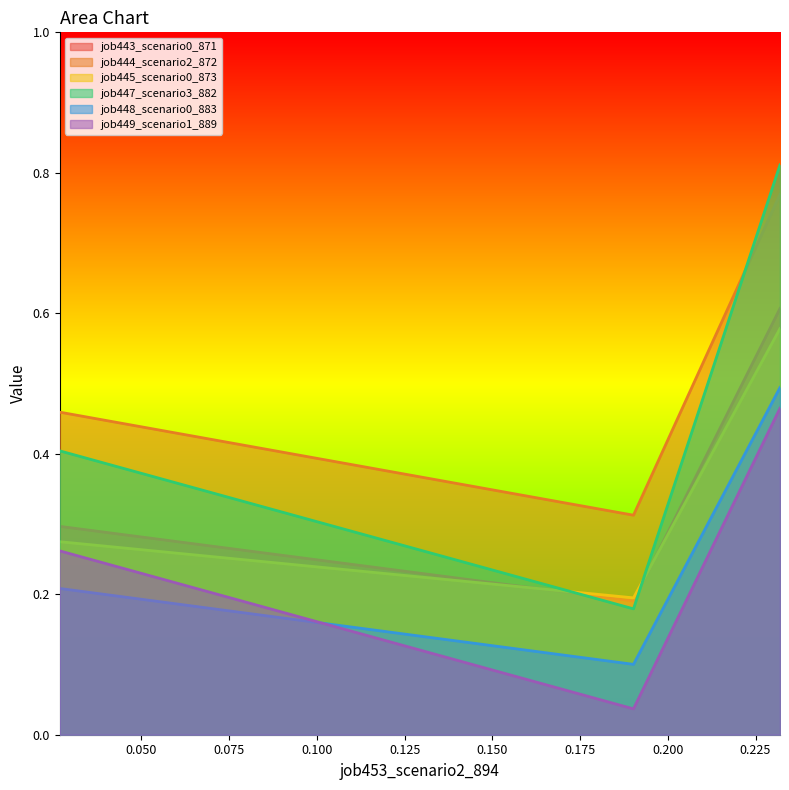

Reading left to right, list all the values displayed in this chart.

job443_scenario0_871: 0.3	0.2	0.6
job444_scenario2_872: 0.5	0.3	0.8
job445_scenario0_873: 0.3	0.2	0.6
job447_scenario3_882: 0.4	0.2	0.8
job448_scenario0_883: 0.2	0.1	0.5
job449_scenario1_889: 0.3	0.0	0.5